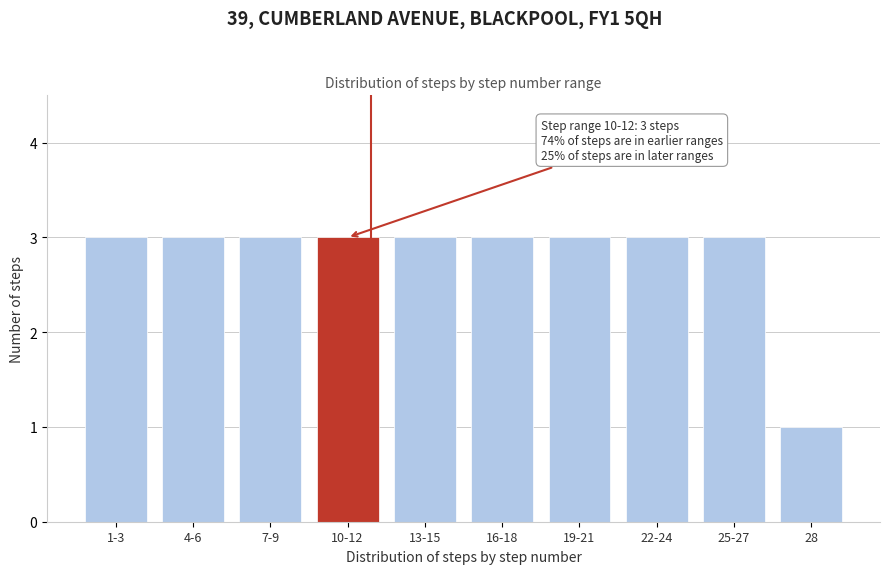

Reading right to left, extract all data points from this chart.

1	3	3	3	3	3	3	3	3	3